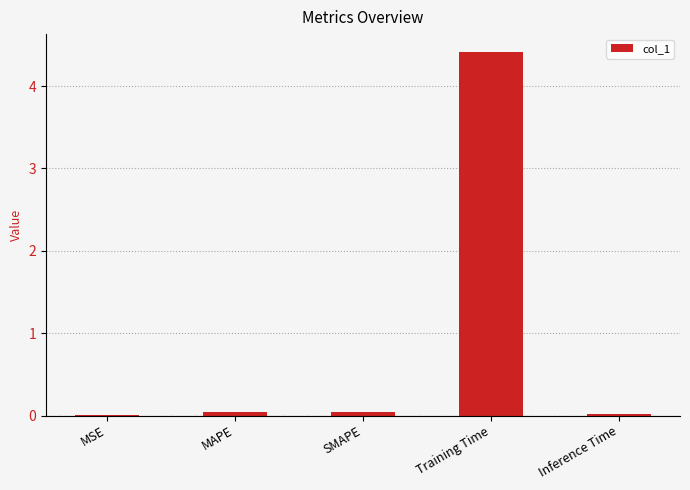

Are the bars horizontal?

No